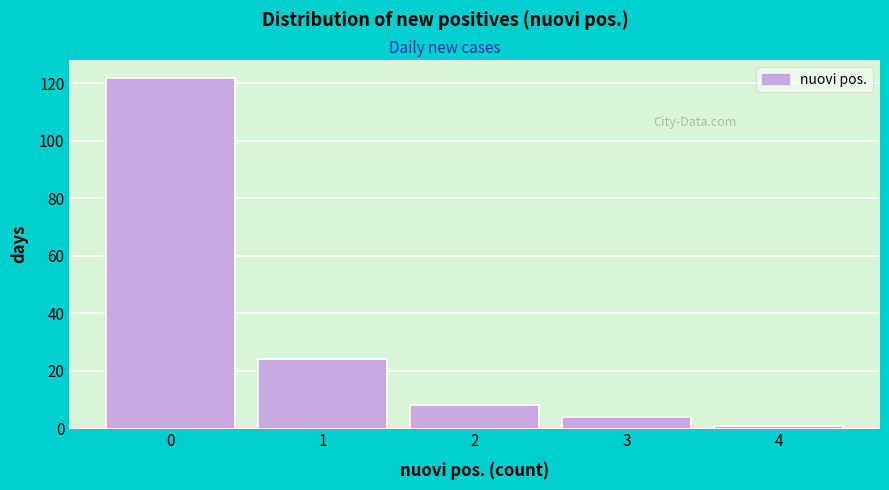

Reading left to right, transcribe this chart: for each bar, give the range it covers on the x-axis and its height. The values are not printed on the chart, so give them approximately, as read against the axis.

-0.5 to 0.5: 122
0.5 to 1.5: 24
1.5 to 2.5: 8
2.5 to 3.5: 4
3.5 to 4.5: under 2